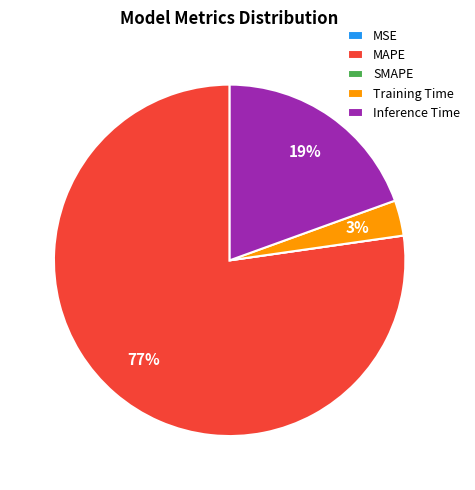

What is the majority slice?

MAPE